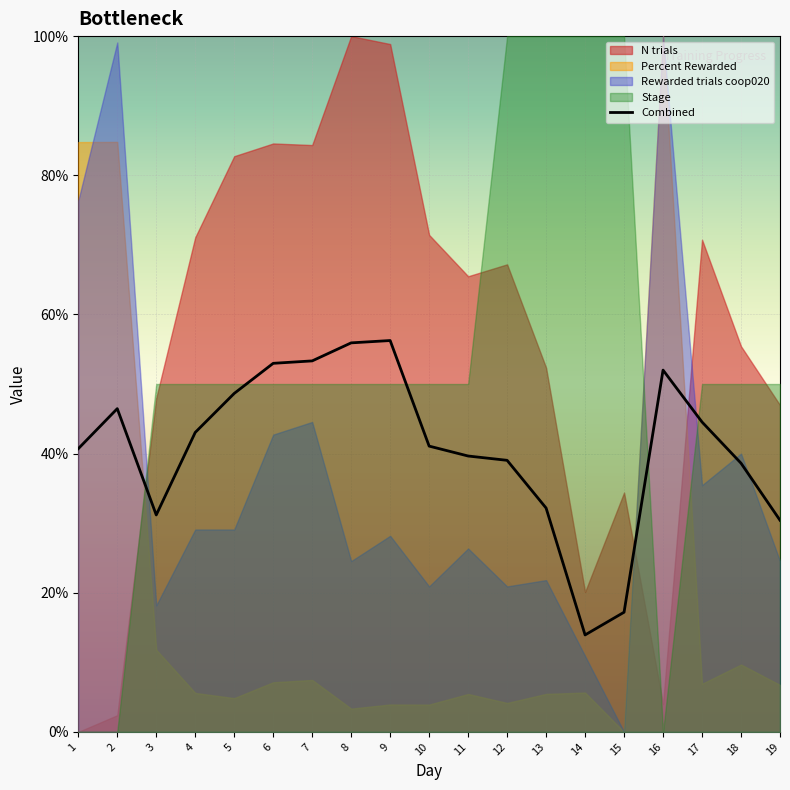

The value at 8 is 0.4. True or false?

False